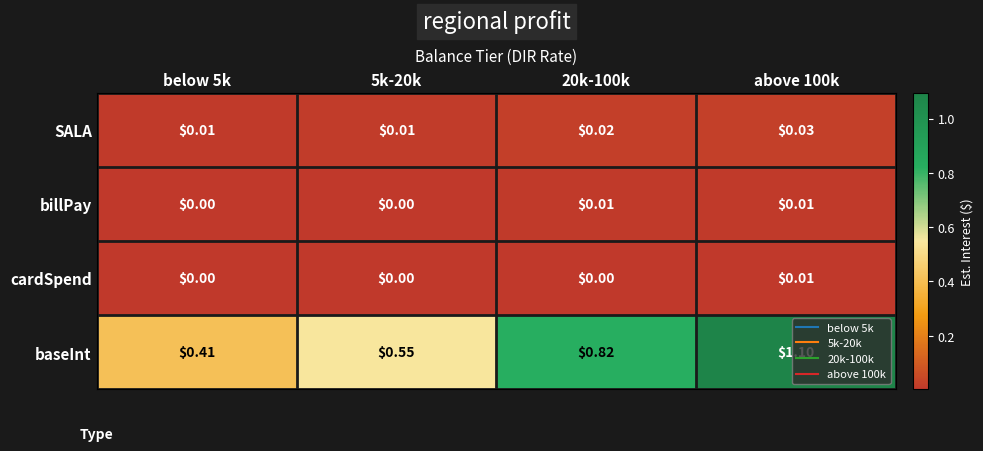

Which series changed the most between 5k-20k and above 100k?

baseInt